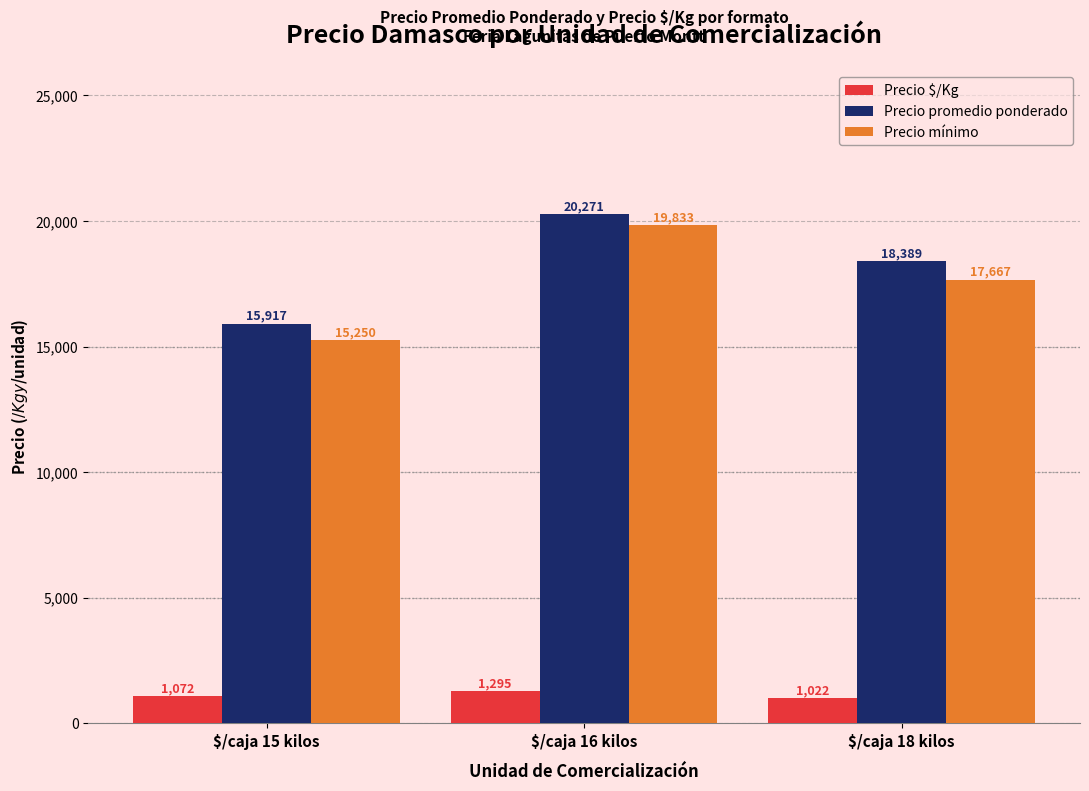

Which series has the largest total across all categories?

Precio promedio ponderado